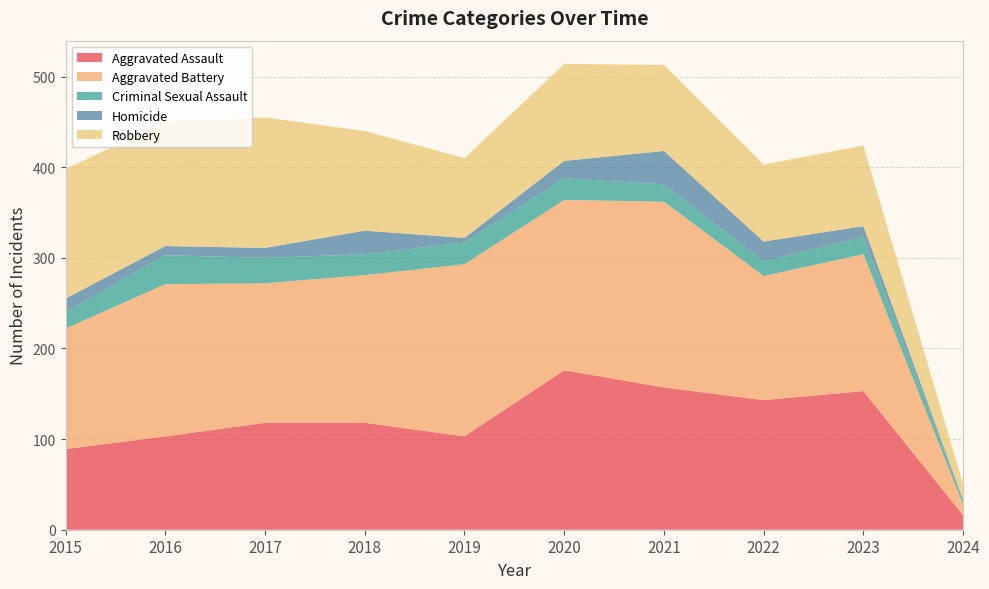

Reading left to right, transcribe all the data shown in this chart.

Aggravated Assault: 2015=89	2016=103	2017=118	2018=118	2019=103	2020=176	2021=157	2022=143	2023=153	2024=16
Aggravated Battery: 2015=133	2016=168	2017=154	2018=163	2019=190	2020=188	2021=205	2022=137	2023=151	2024=12
Criminal Sexual Assault: 2015=18	2016=32	2017=28	2018=23	2019=24	2020=24	2021=19	2022=16	2023=19	2024=4
Homicide: 2015=15	2016=10	2017=11	2018=26	2019=5	2020=19	2021=37	2022=22	2023=12	2024=1
Robbery: 2015=143	2016=137	2017=144	2018=110	2019=88	2020=107	2021=95	2022=85	2023=89	2024=17